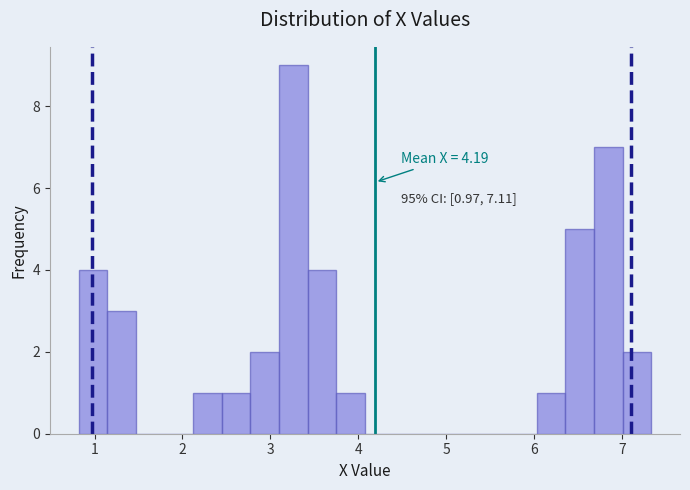

Around what value on the x-axis is the tallest bar? Give the approximate position of its centre, as read against the axis.

3.3